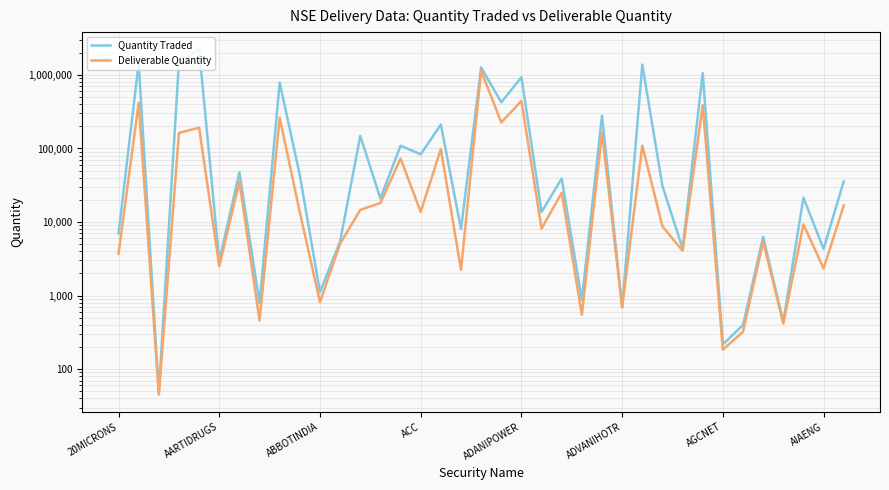

What is the greatest value displayed?

2226871